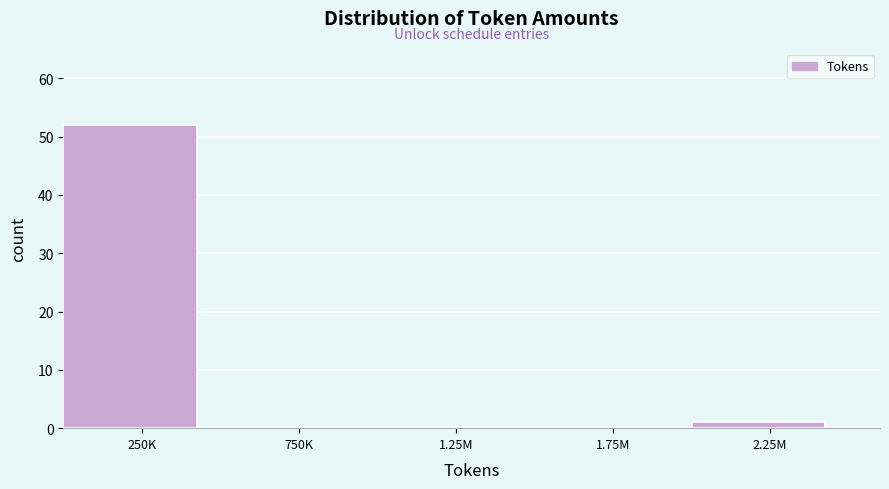

Reading left to right, extract all data points from this chart.

250K=52	750K=0	1.25M=0	1.75M=0	2.25M=1